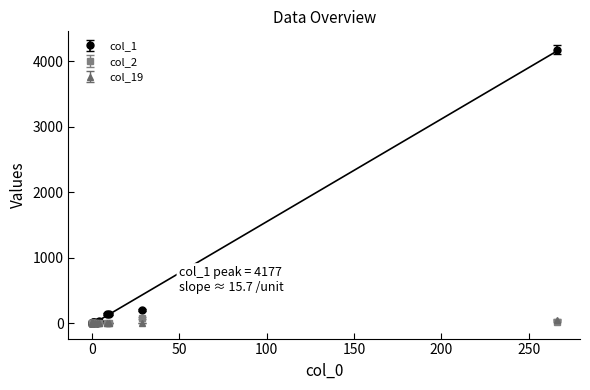

The value of col_3 at 14 is -1. True or false?

False